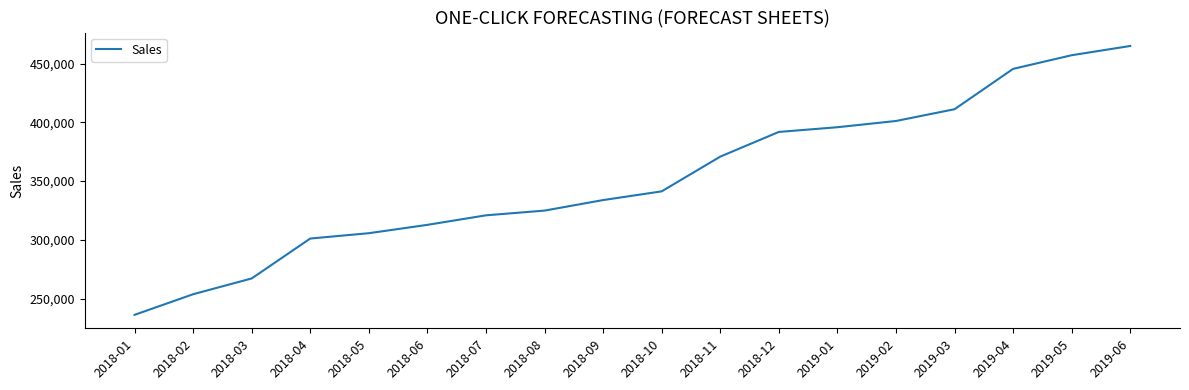

What position from the right is 2019-03?

4